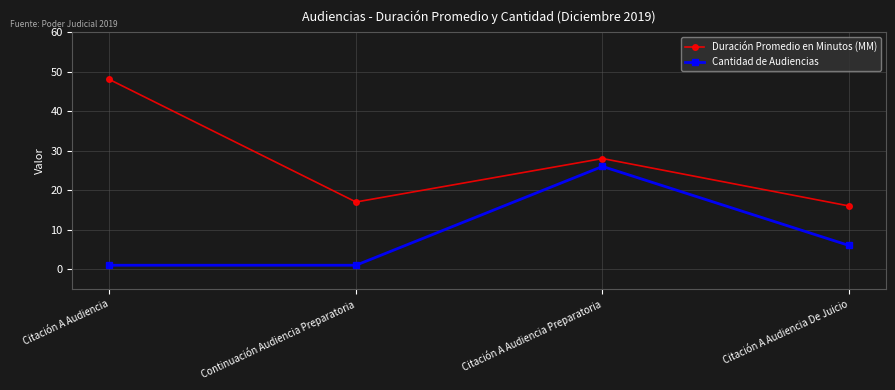

Which label corresponds to the largest value in the chart?

Citación A Audiencia